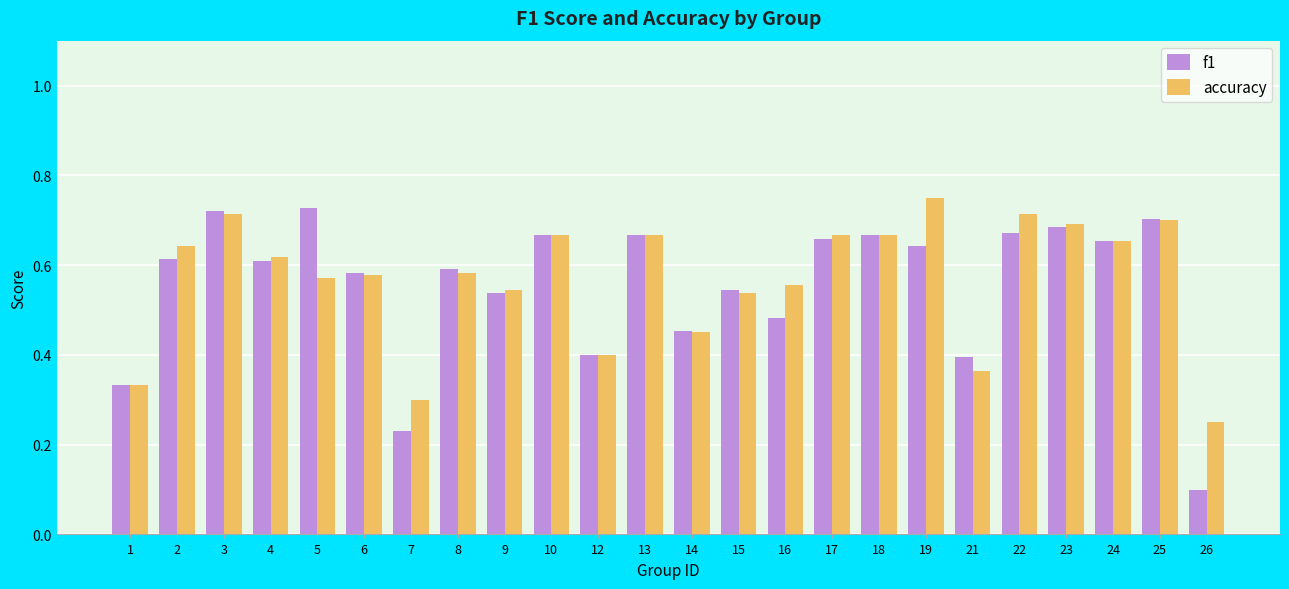

Which series changed the most between 2 and 6?

accuracy